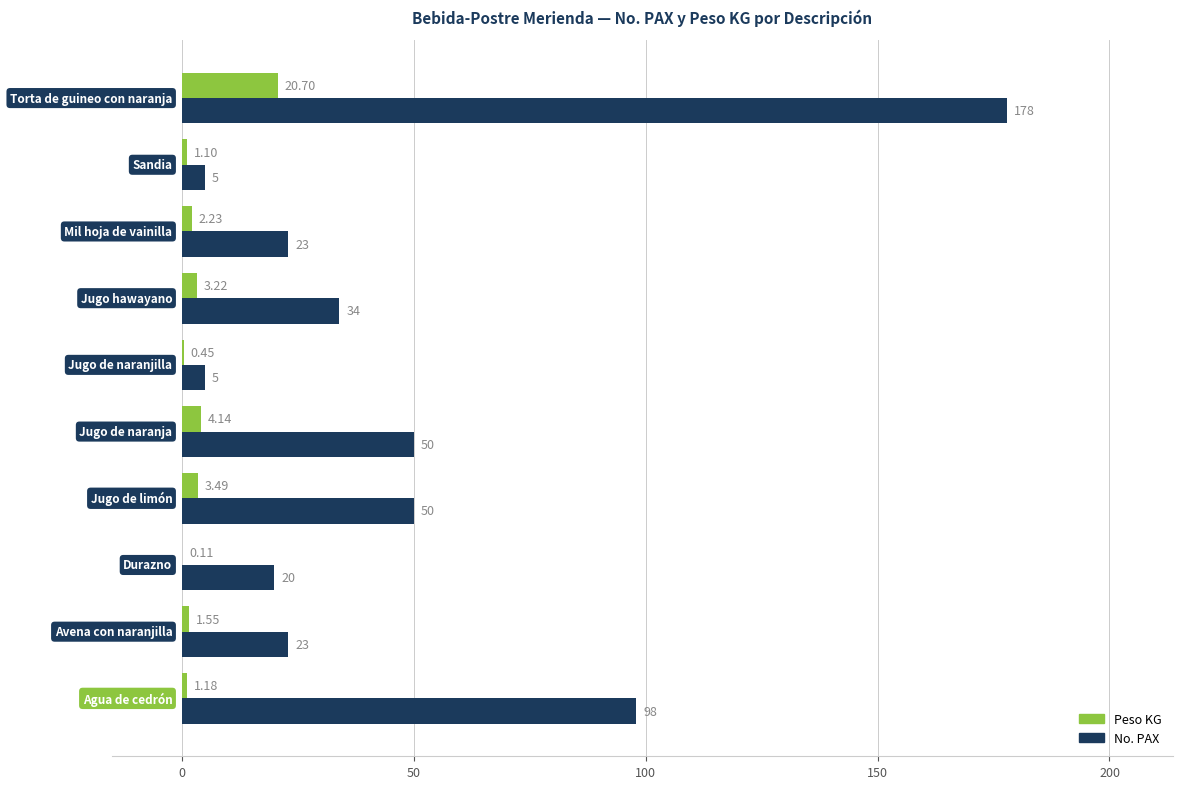

What is the difference between the maximum and minimum values in the Peso KG series?

20.6